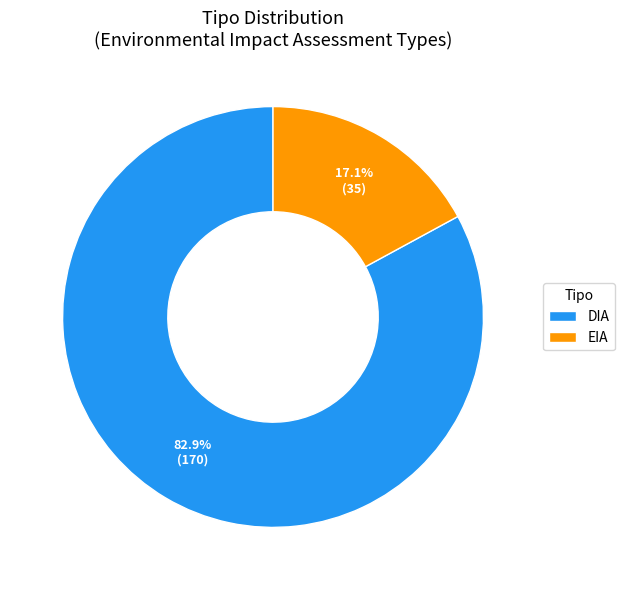

Which category has the biggest portion of the pie?

DIA